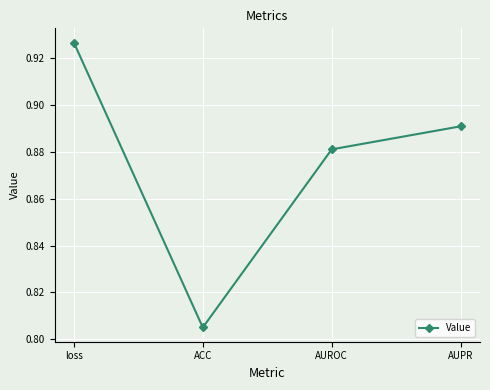

What is the label of the 4th point from the right?

loss